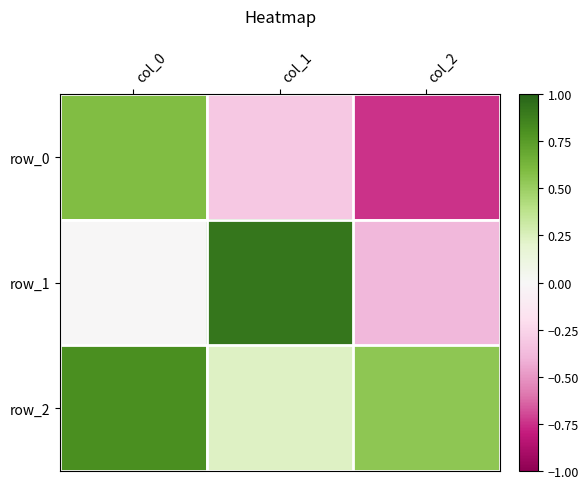

At which label is row_2 closest to 0?

col_1